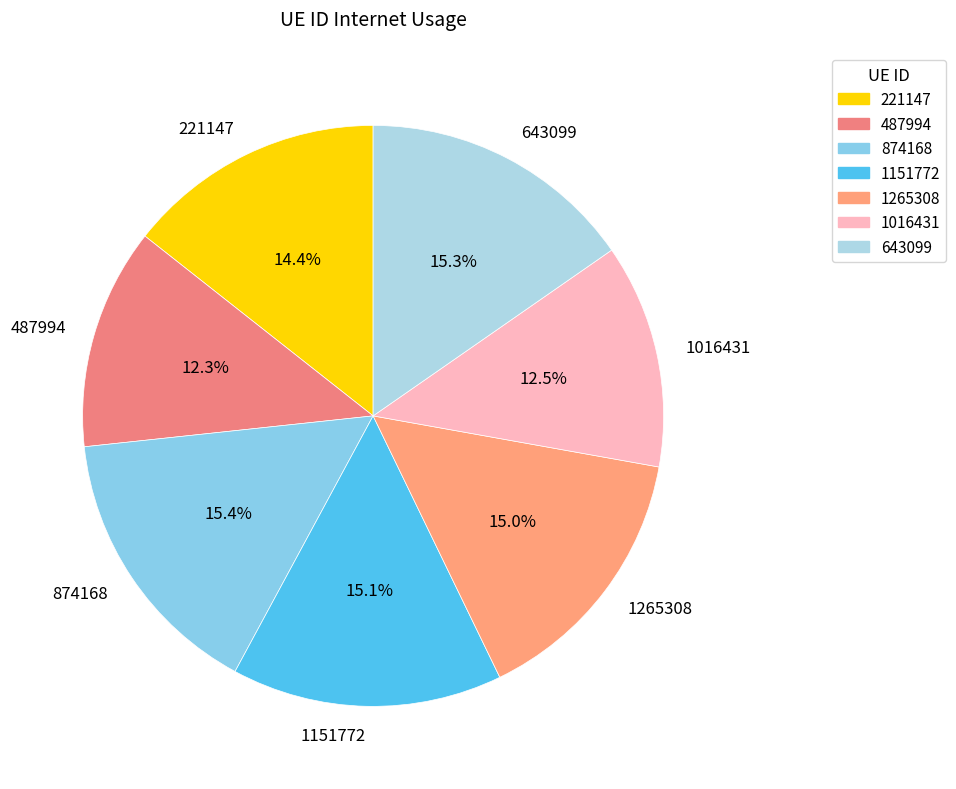

Is there any slice that represents more than half of the pie?

No